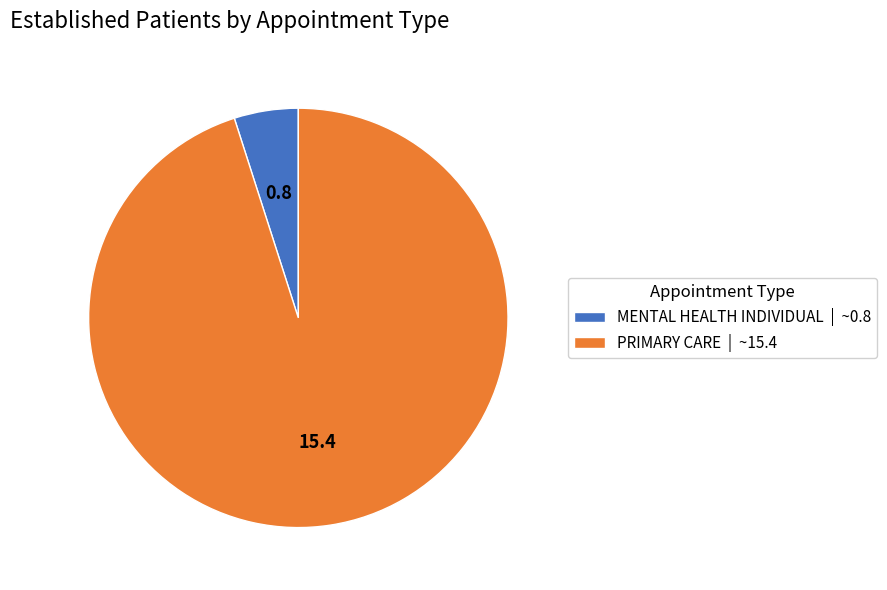

Does PRIMARY CARE | ~15.4 represent more than half of the total?

Yes